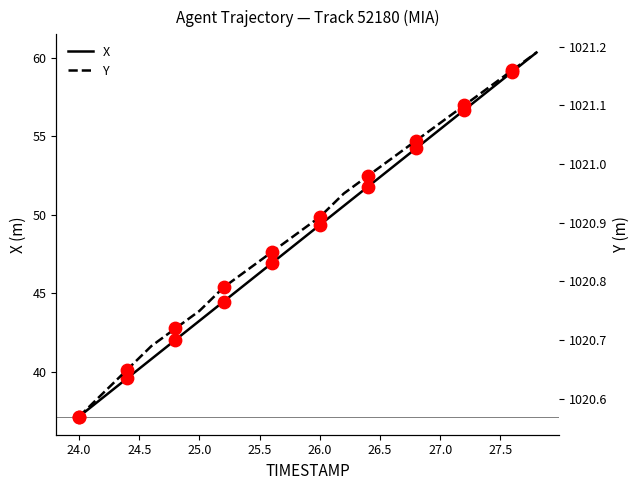

At which label does X reach its minimum?

24.0